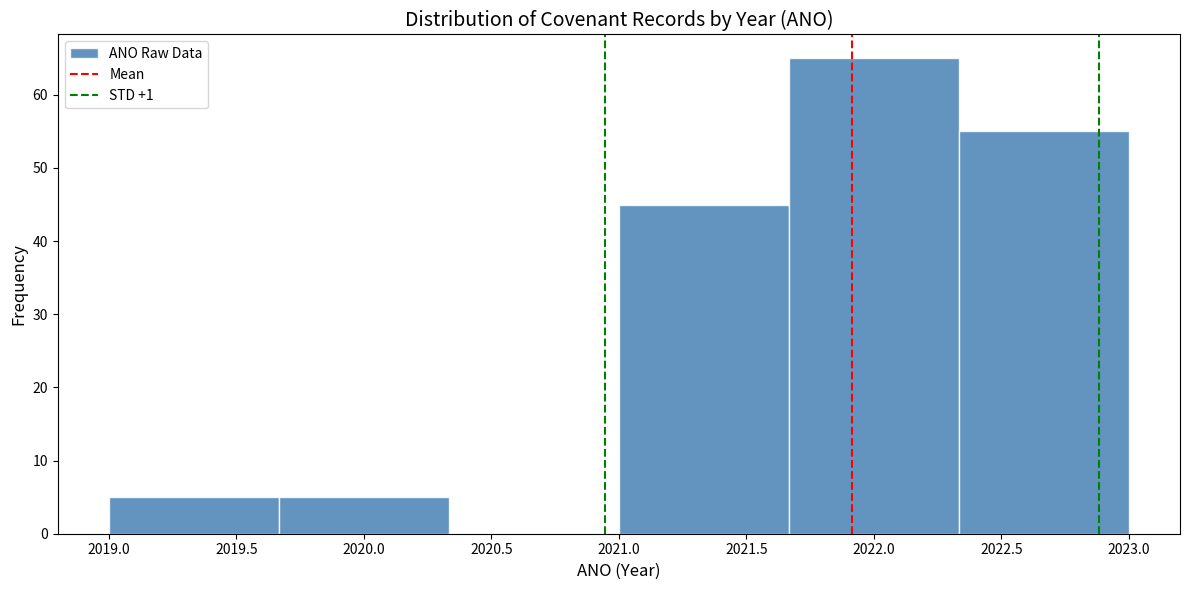

Reading left to right, list every bar in this chart as the range it spans on the x-axis followed by its height. Neither the bar edges nor the heights are printed on the chart, so give them approximately, as read against the axes.

2019.00 to 2019.65: 5
2019.65 to 2020.35: 5
2020.35 to 2021.00: 0
2021.00 to 2021.65: 45
2021.65 to 2022.35: 65
2022.35 to 2023.00: 55